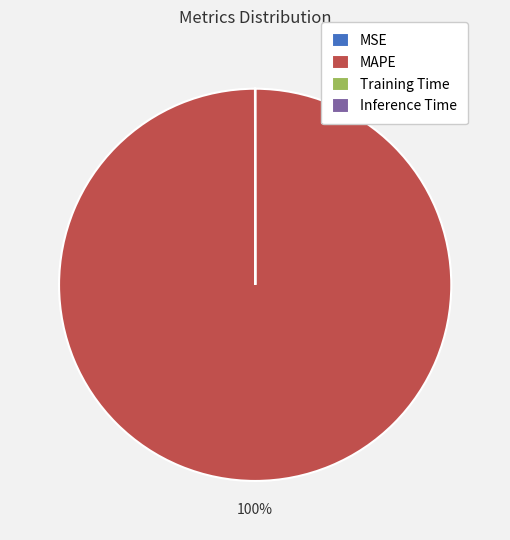

The MAPE slice represents 100% of the pie. True or false?

True